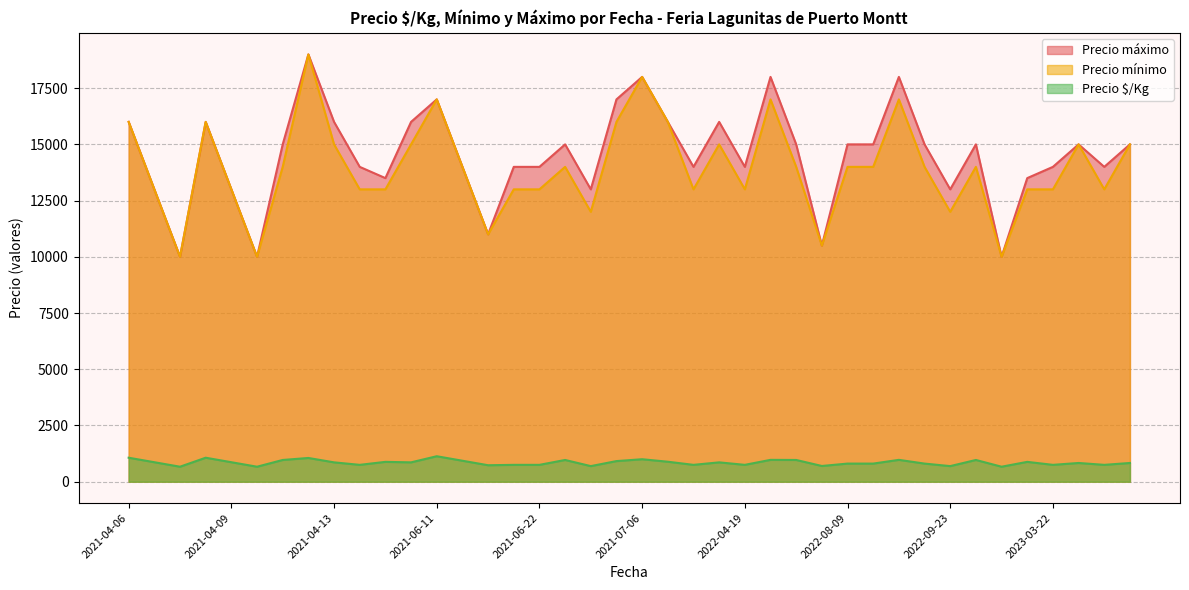

Does the chart have visible grid lines?

Yes